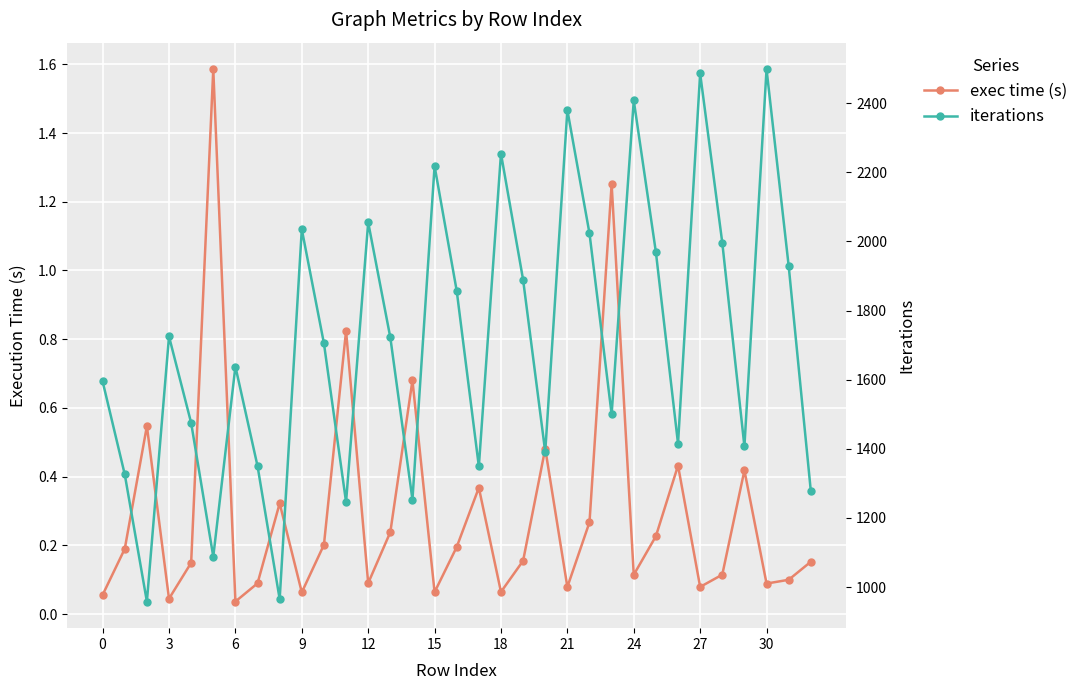

Which has a higher value, 30 or 21?

30